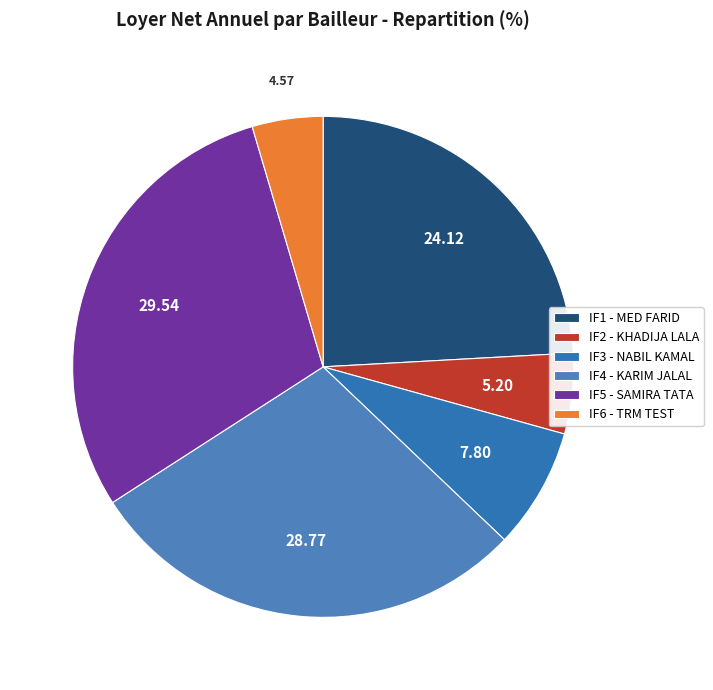

Is there a majority slice in this chart?

No